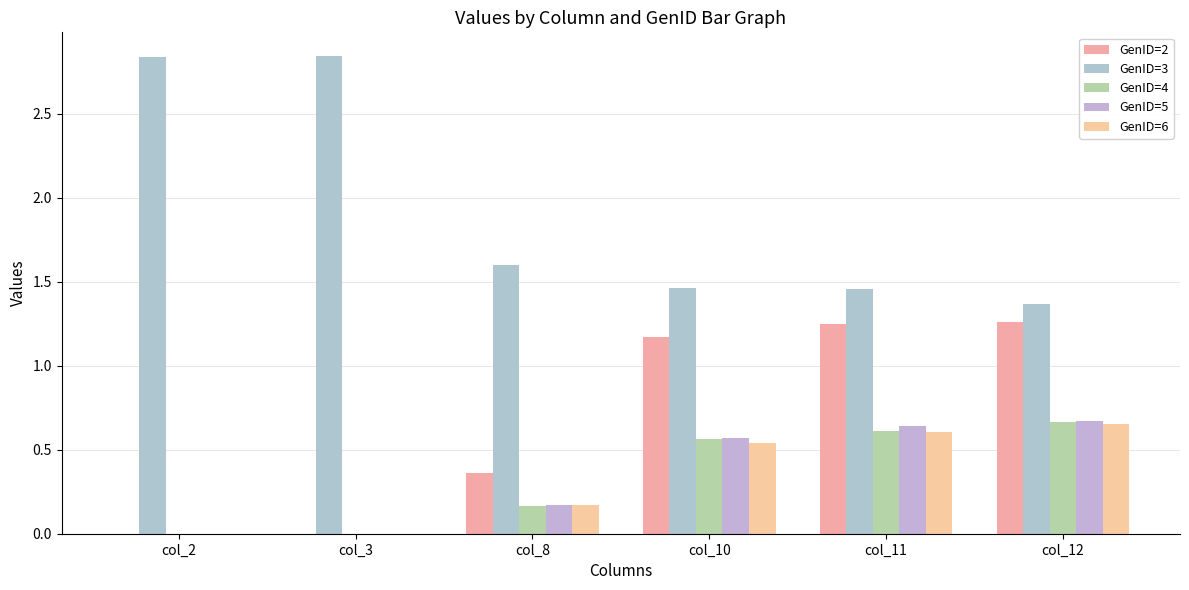

At how many categories does at least one series exceed 2?

2